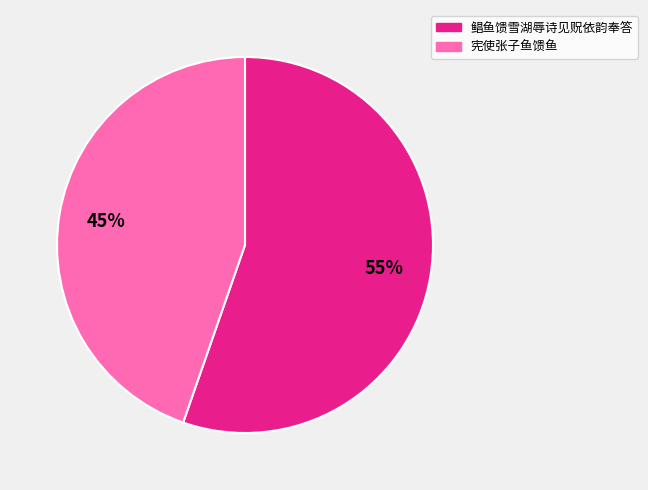

Rank the categories by value from lowest to highest.

宪使张子鱼馈鱼, 鲳鱼馈雪湖辱诗见贶依韵奉答